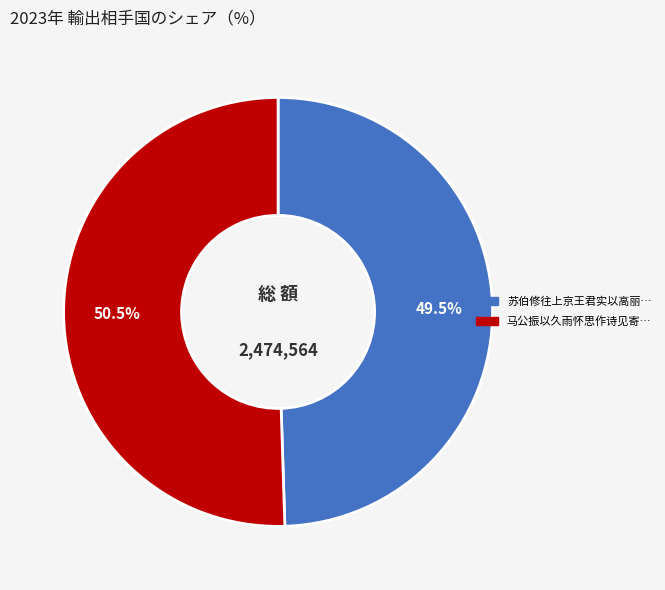

How many segments does this pie chart have?

2